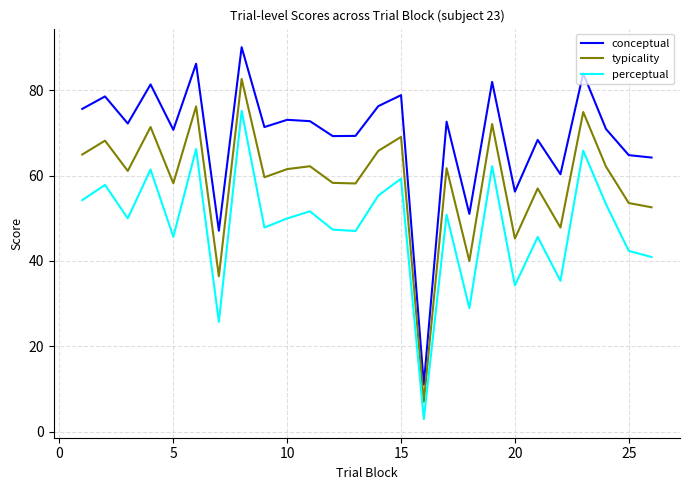

What is the difference between the maximum and minimum values in the typicality series?

75.7